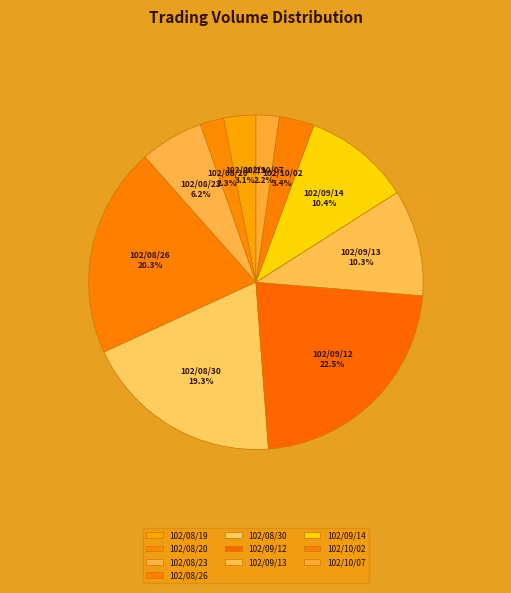

Is the sum of 102/09/13 and 102/10/02 greater than half?

No